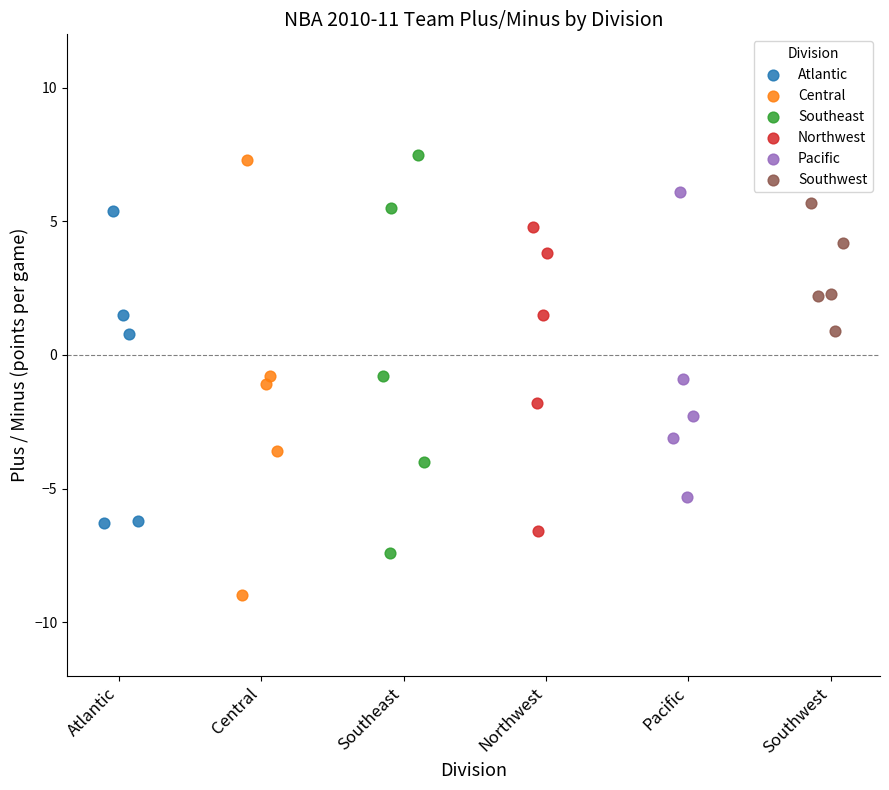

Which series contains the lowest Y value?

Central